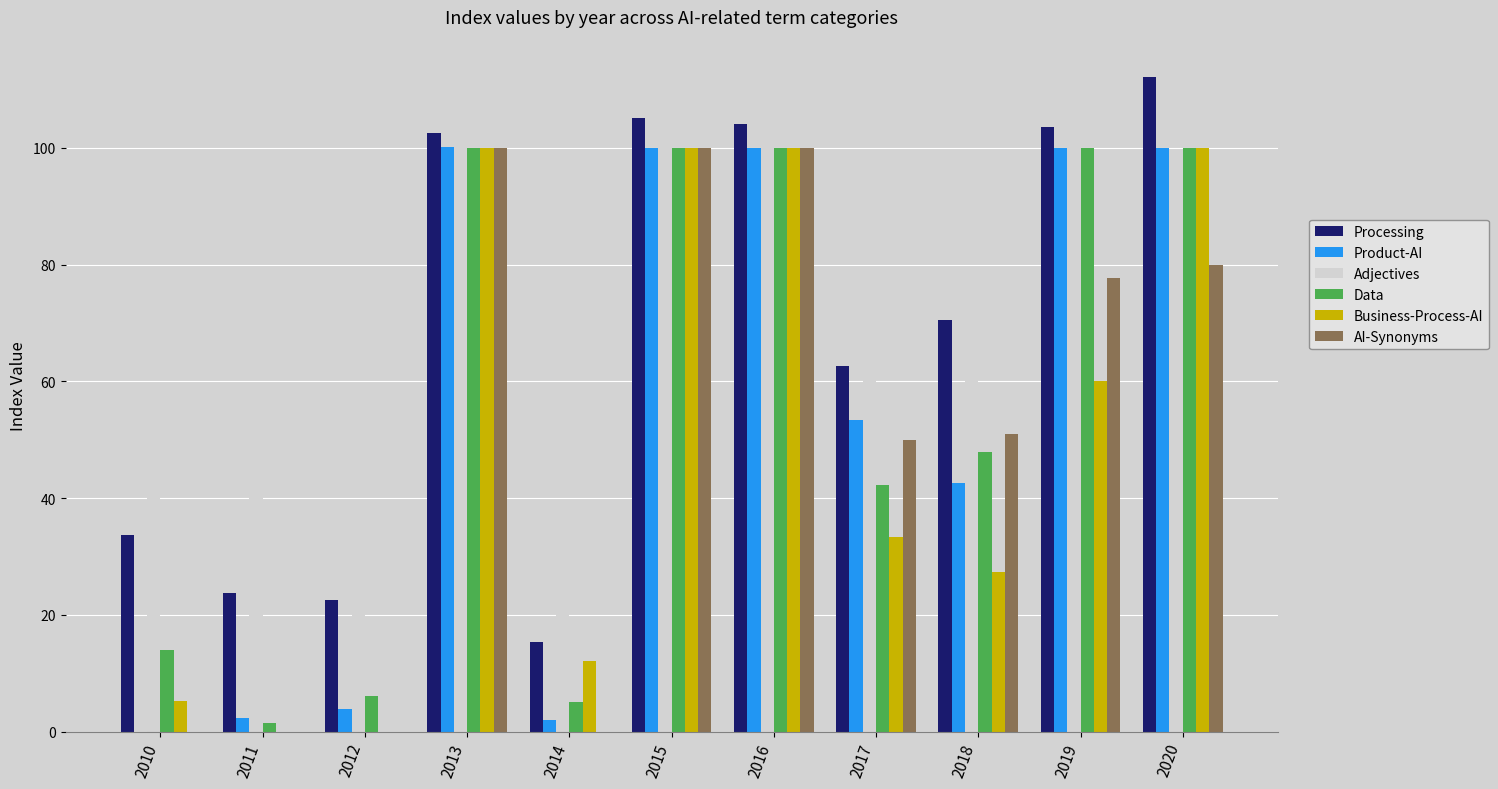

Is the value of Adjectives at 2014 greater than the value of Product-AI at 2011?

Yes